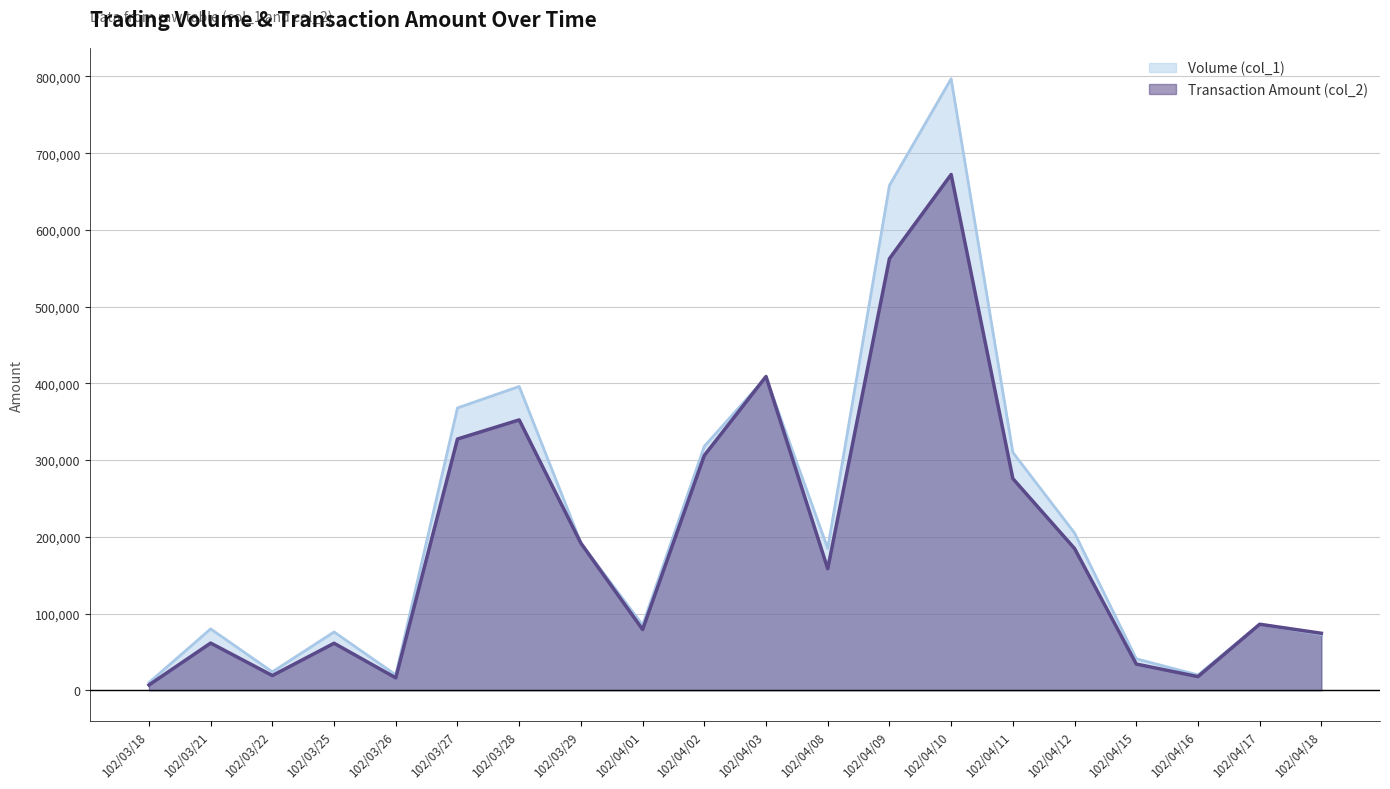

True or false: Volume (col_1) and Transaction Amount (col_2) cross at least once.

True